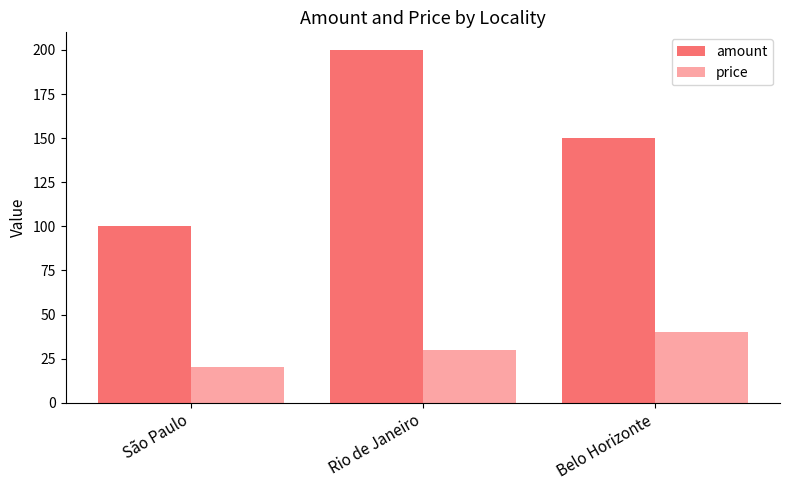

Rank the categories by amount value from lowest to highest.

São Paulo, Belo Horizonte, Rio de Janeiro